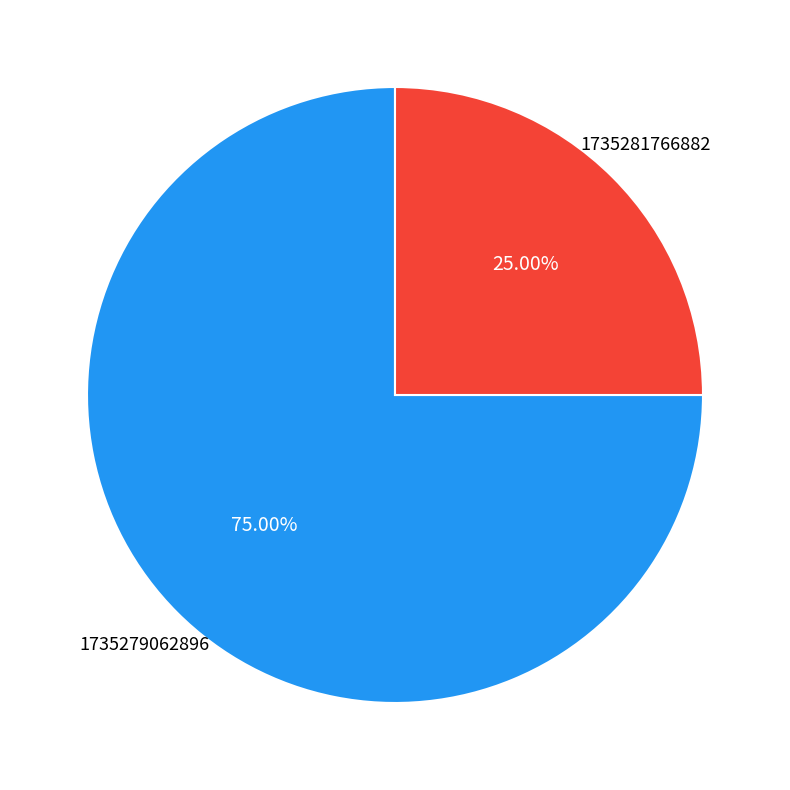

How many segments does this pie chart have?

2